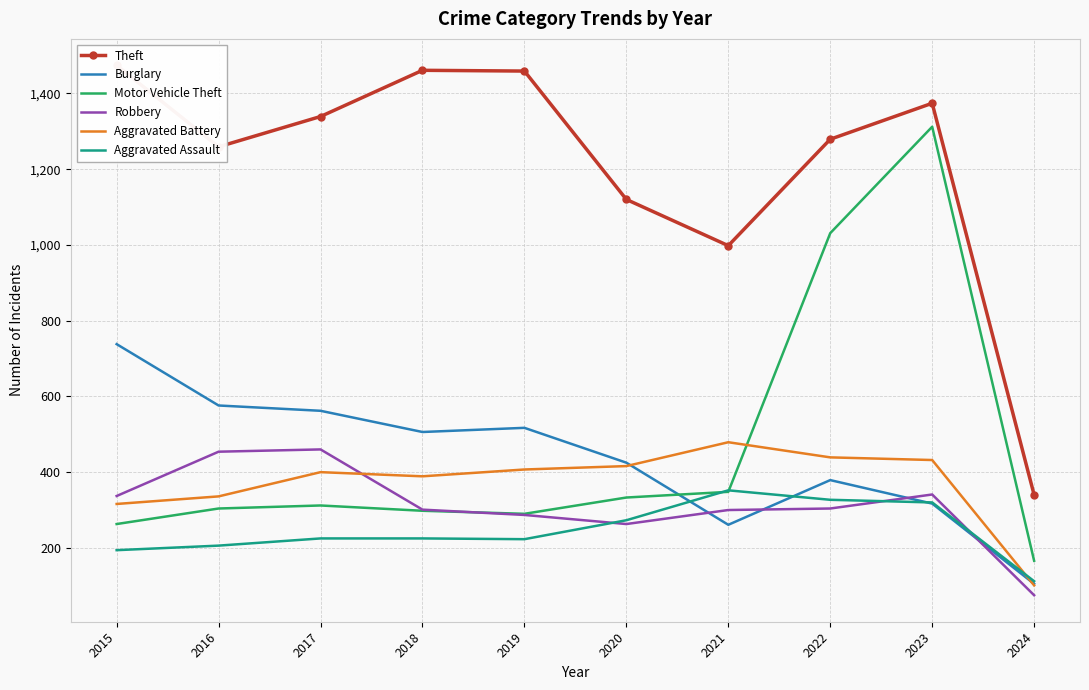

What are all the series names shown in the legend?

Theft, Burglary, Motor Vehicle Theft, Robbery, Aggravated Battery, Aggravated Assault